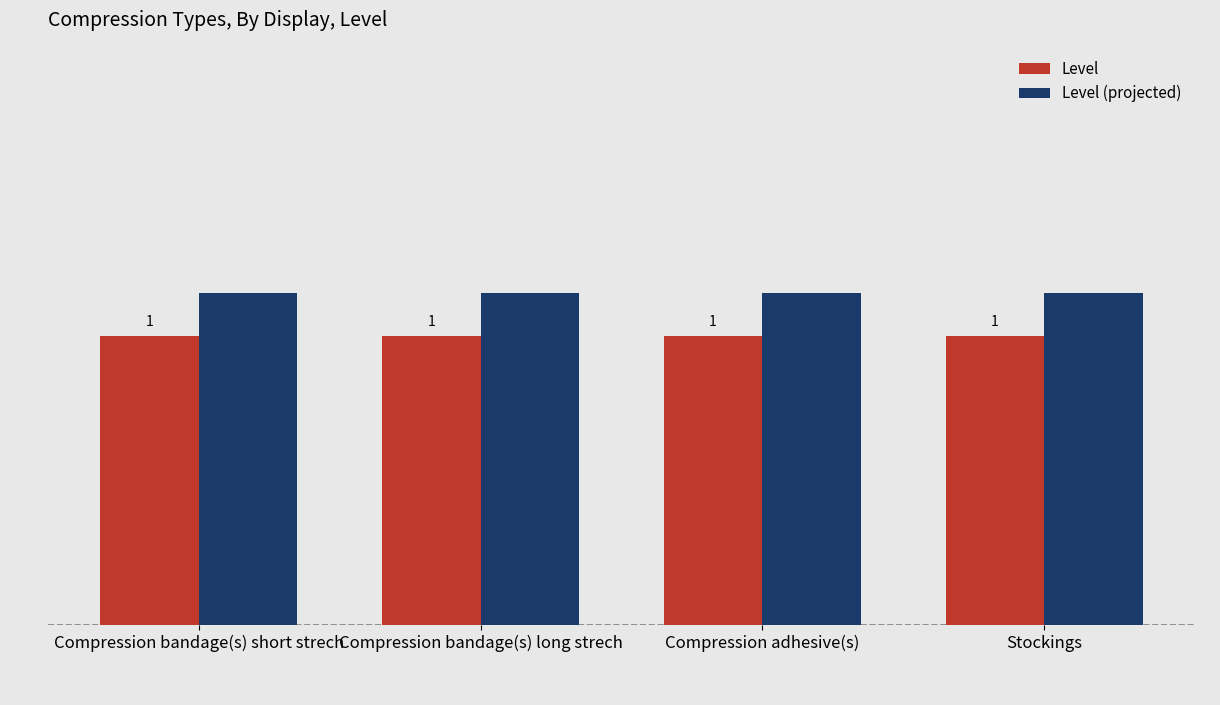

Reading left to right, what are all the values shown in this chart?

Level: Compression bandage(s) short strech=1.0	Compression bandage(s) long strech=1.0	Compression adhesive(s)=1.0	Stockings=1.0
Level (projected): Compression bandage(s) short strech=1.1	Compression bandage(s) long strech=1.1	Compression adhesive(s)=1.1	Stockings=1.1